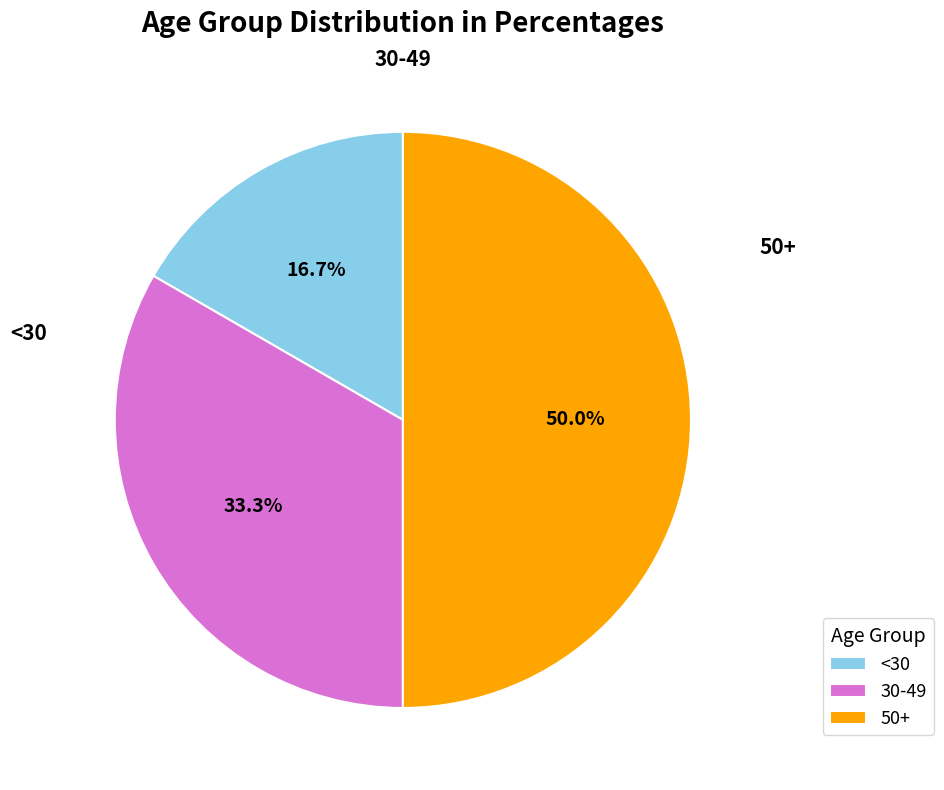

What percentage is NOT represented by <30?

83.3%